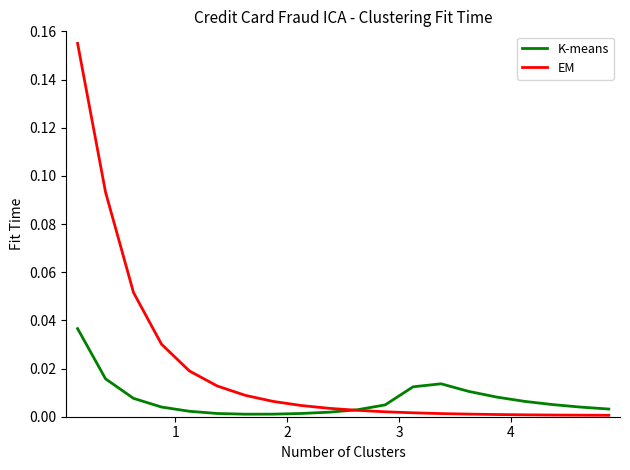

Rank the series by their average value, from lowest to highest.

K-means, EM